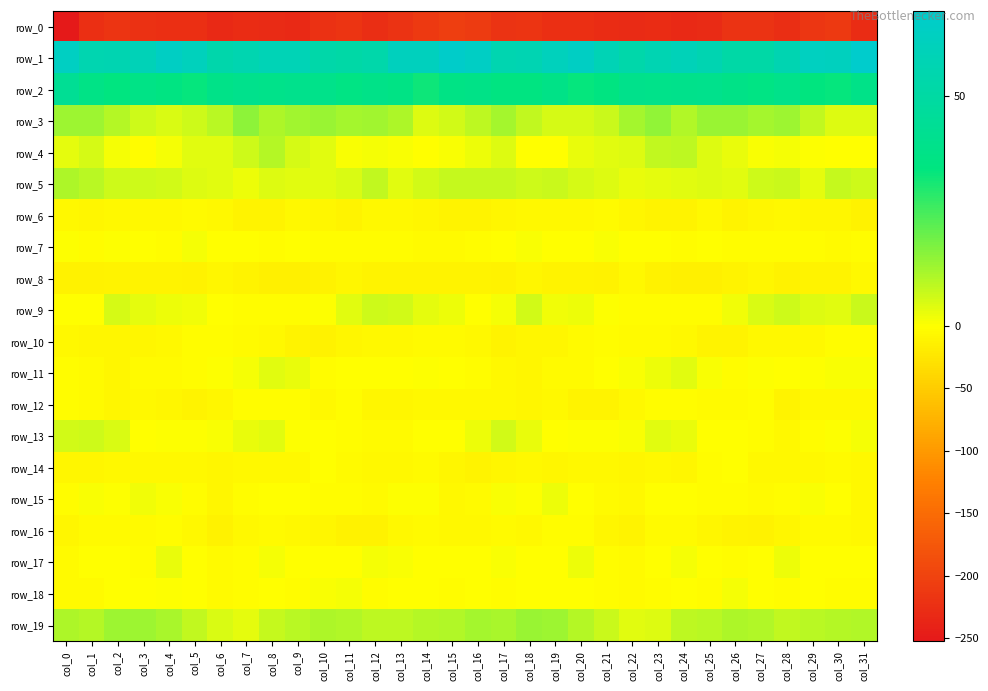

Is it true that row_15 equals -0.1 at col_8?

False